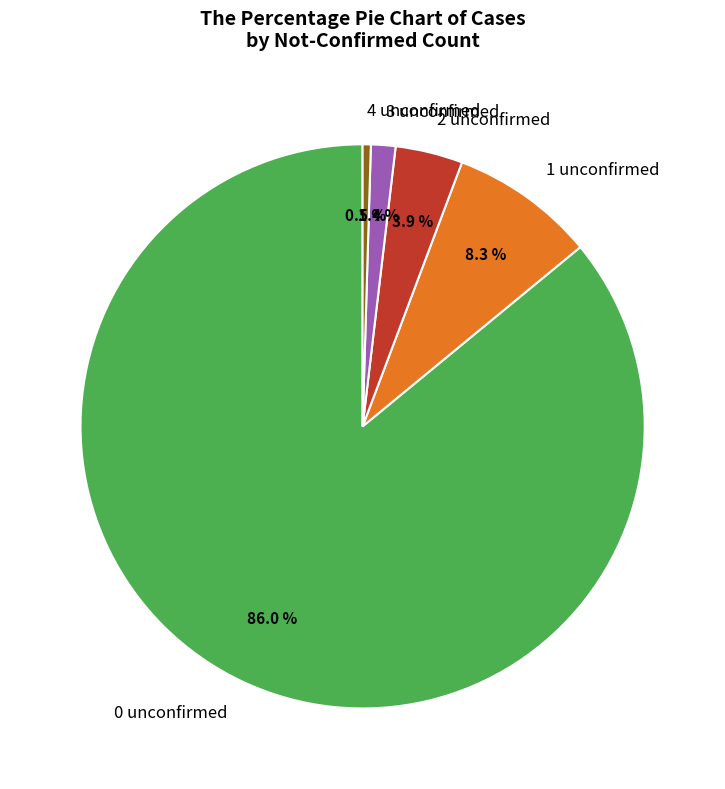

Does any single category account for the majority?

Yes